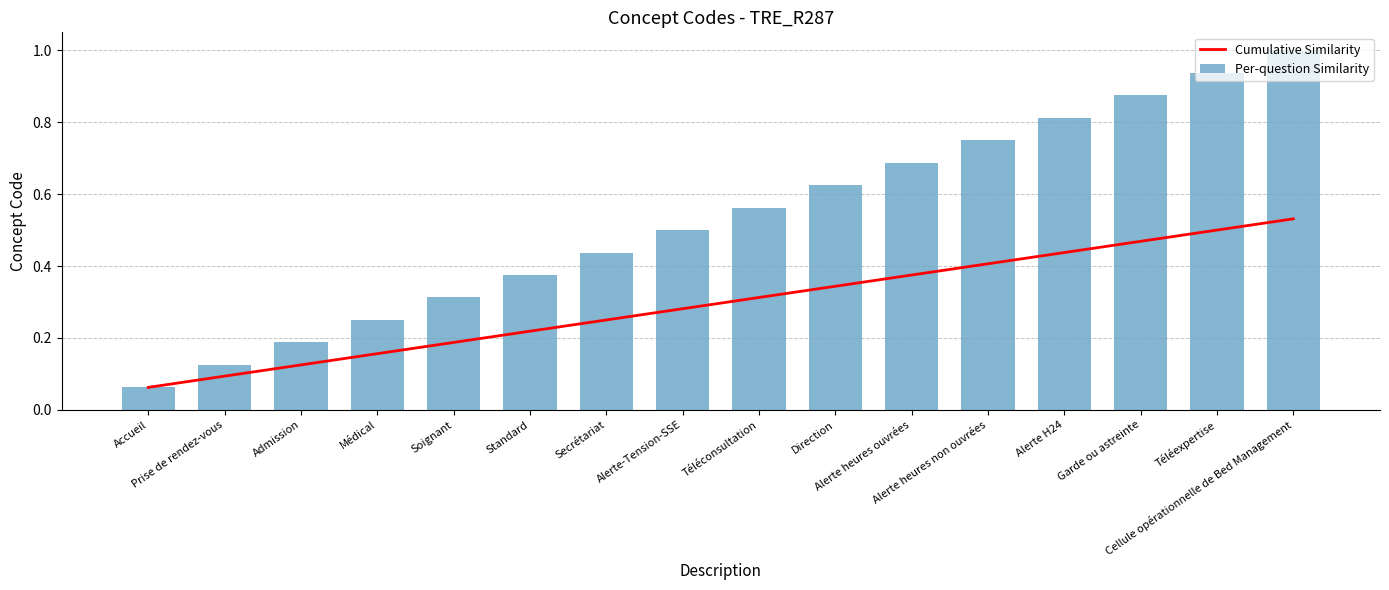

What is the difference between the maximum and minimum values in the Cumulative Similarity series?

0.5